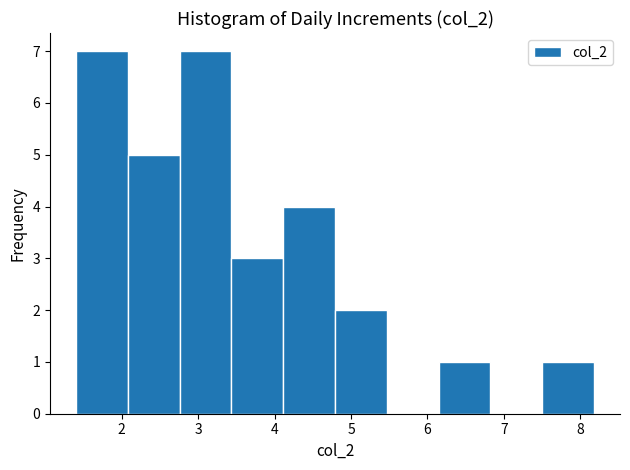

What is the height of the bar covering 2.1 to 2.8 on the x-axis? Neither the bar edges nor the heights are printed on the chart, so give them approximately, as read against the axes.

5